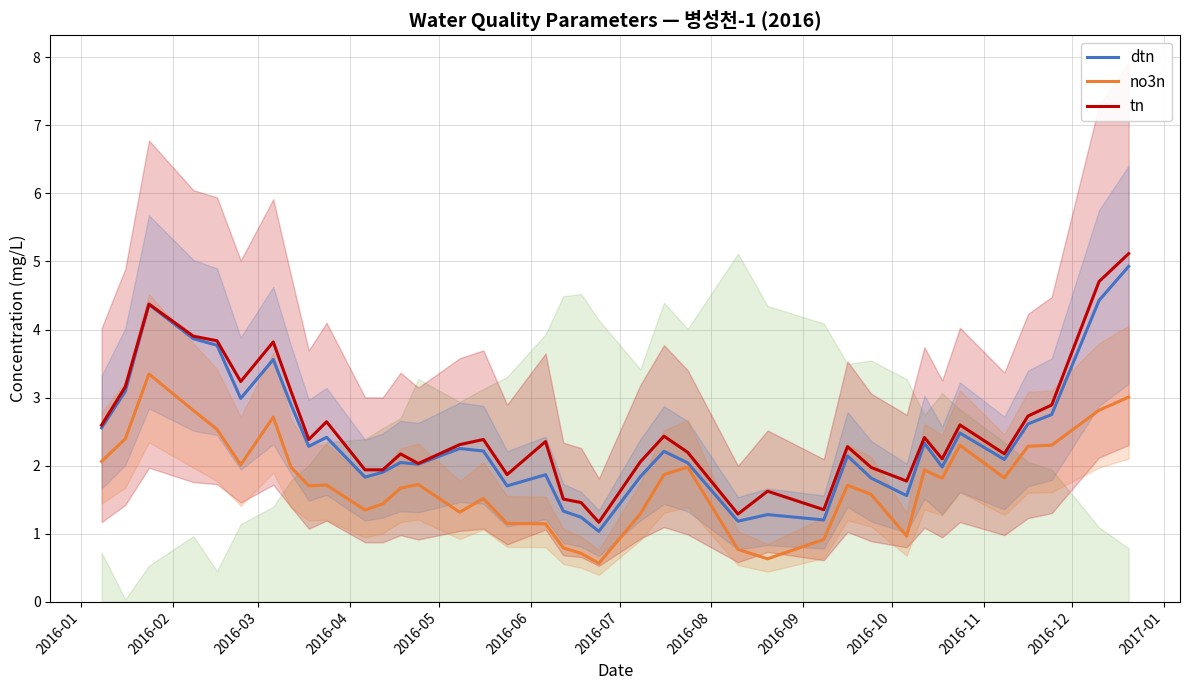

True or false: tn and no3n cross at least once.

False